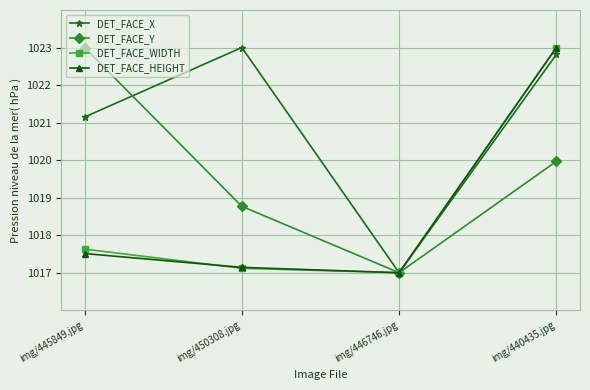

Where is DET_FACE_HEIGHT nearest to the value 1020?

img/445849.jpg